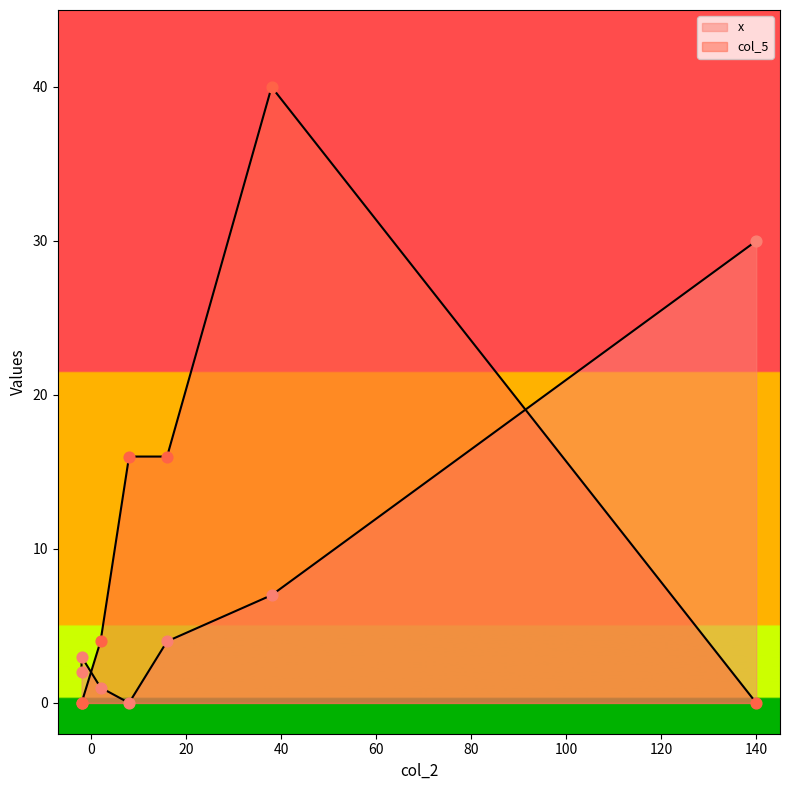

Which series contains the lowest Y value?

x